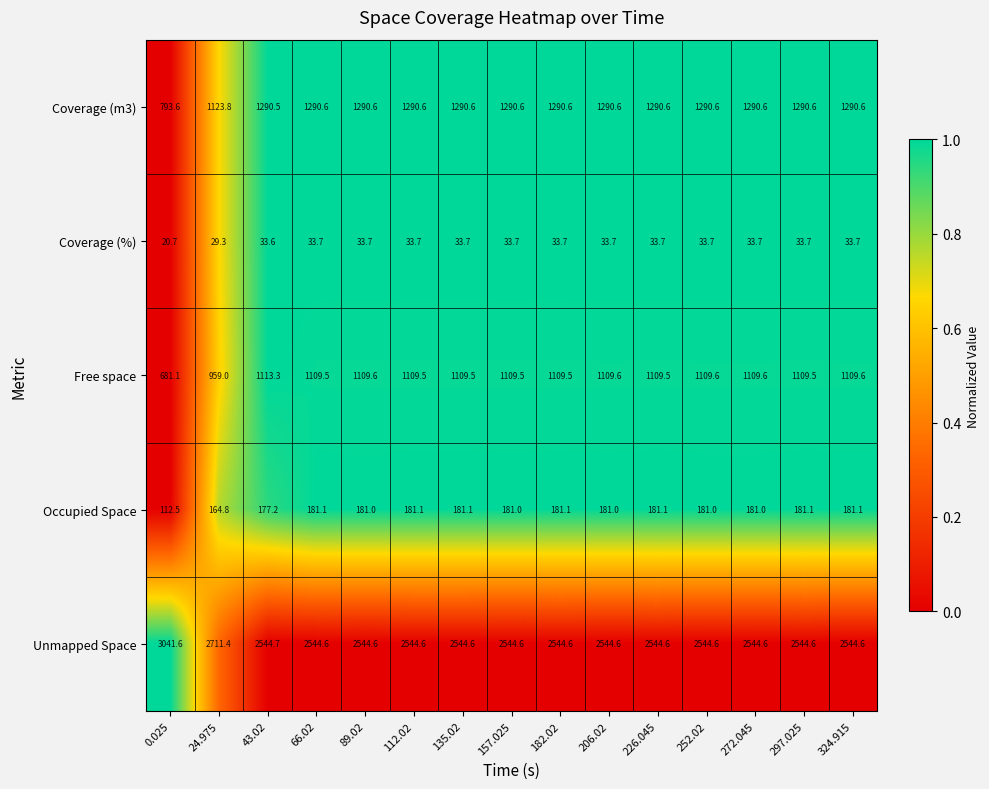

At which category is the sum across all series the highest?

324.915